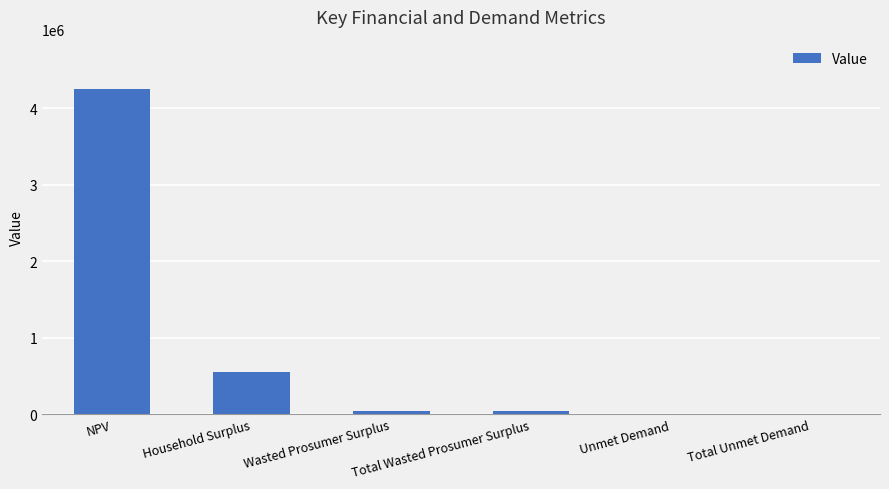

The chart shows a value of 3128.1 at Total Unmet Demand. True or false?

True